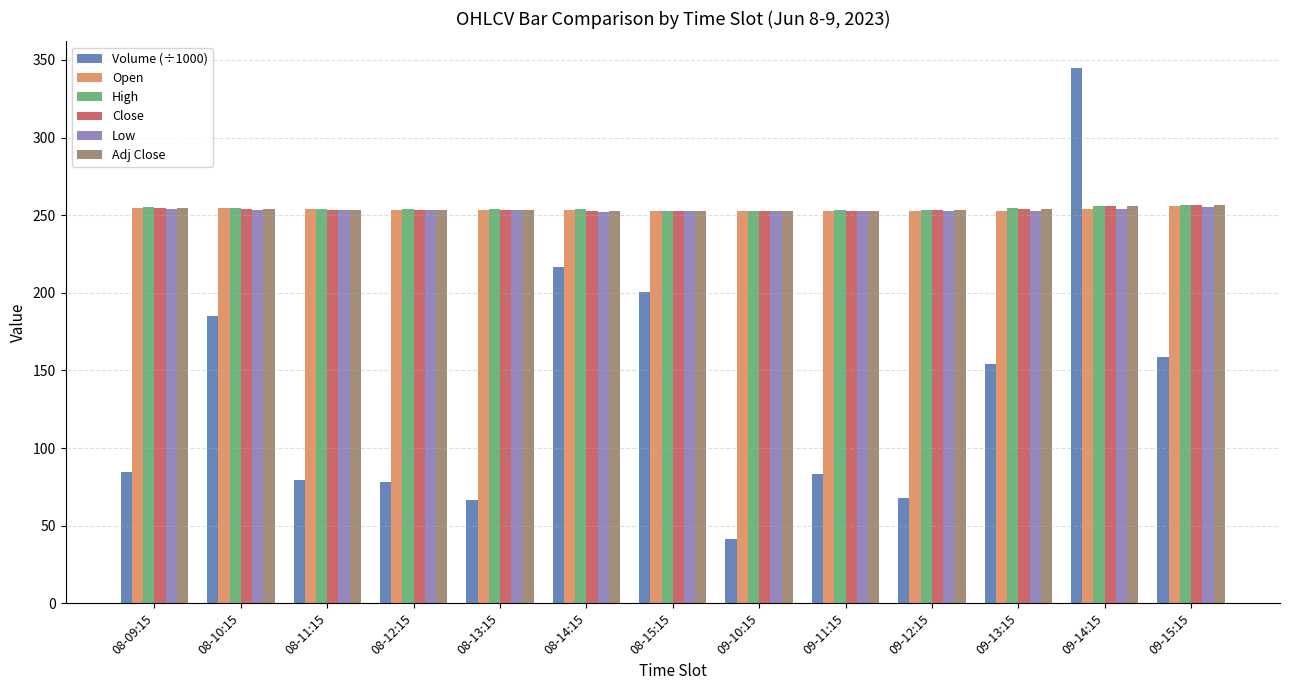

Which category has the highest value across all series?

09-14:15